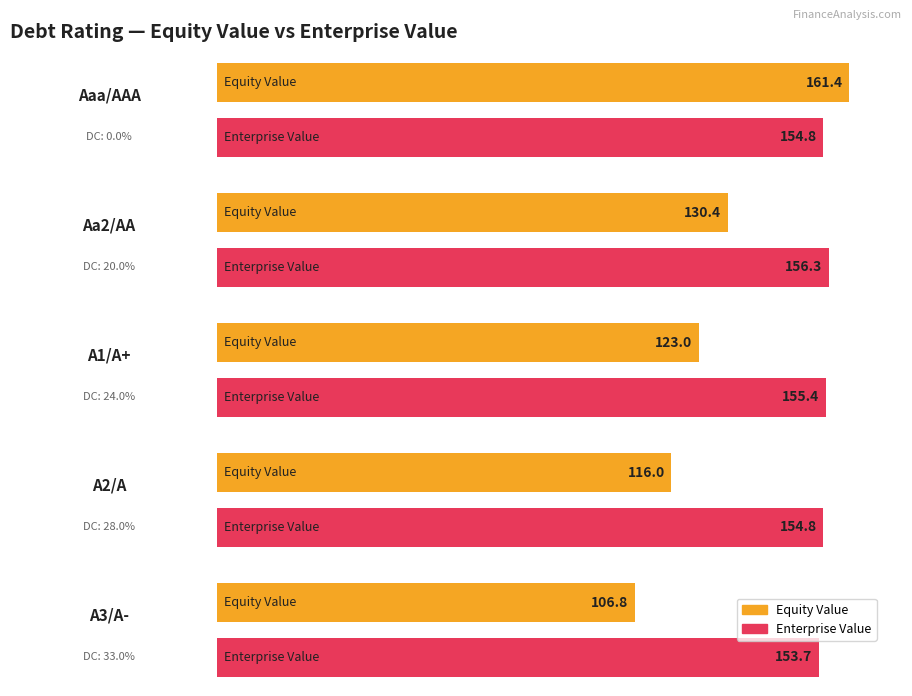

At which label does avg_equity_value reach its peak?

Aaa/AAA